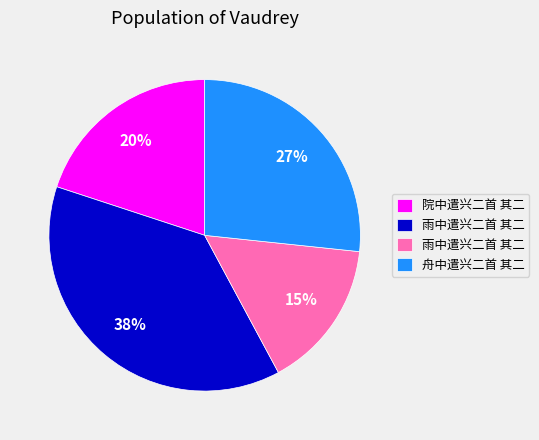

Is there any slice that represents more than half of the pie?

No